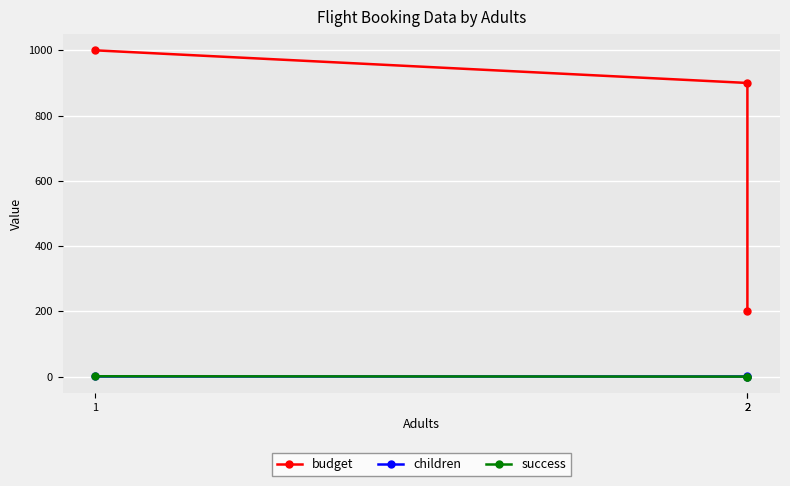

The value of children at 2 is 1. True or false?

True